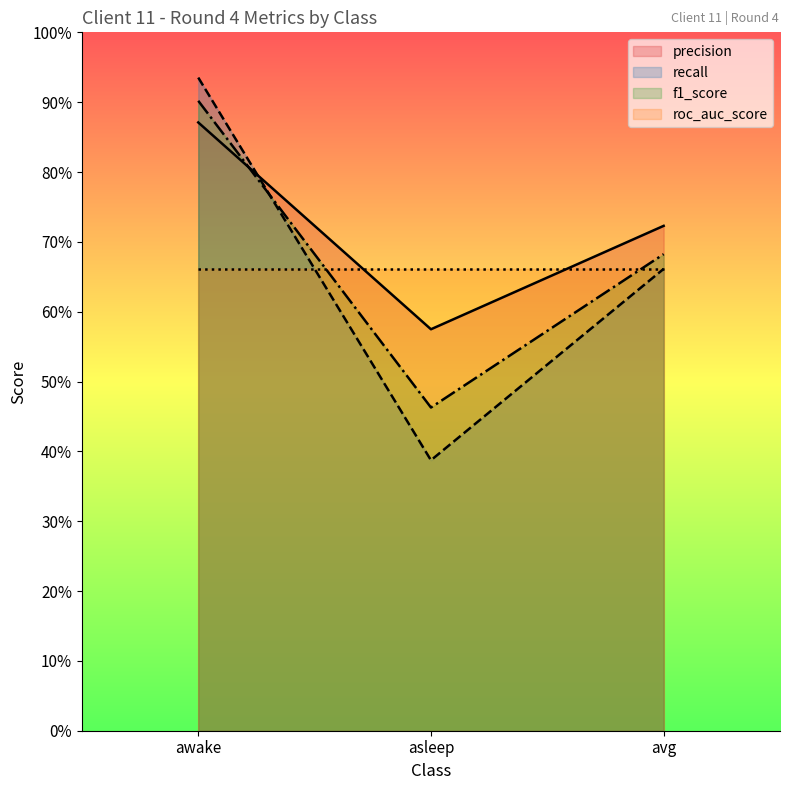

Does the chart display data point markers on the line(s)?

No